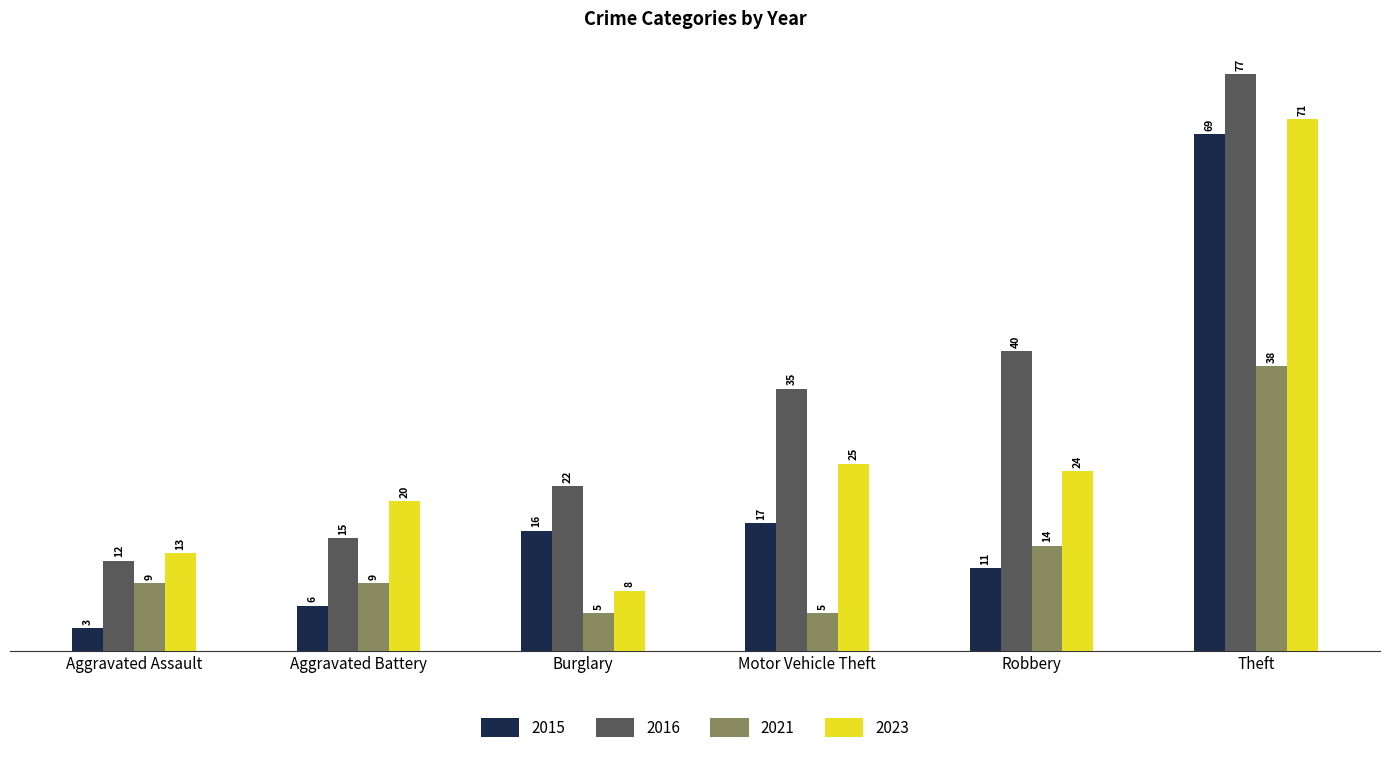

How many bars are there in total?

24